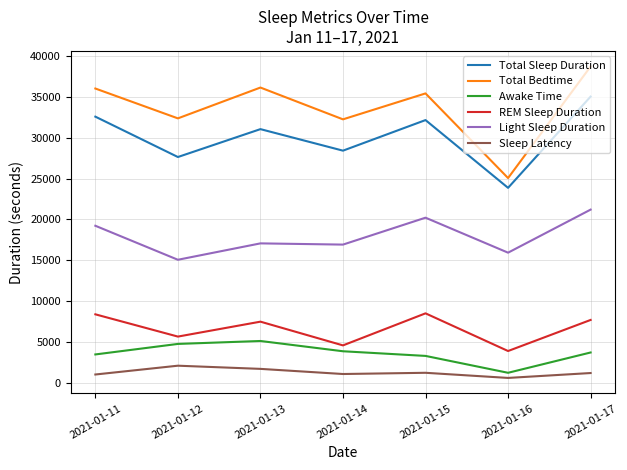

At which label does Light Sleep Duration first exceed 17070?

2021-01-11